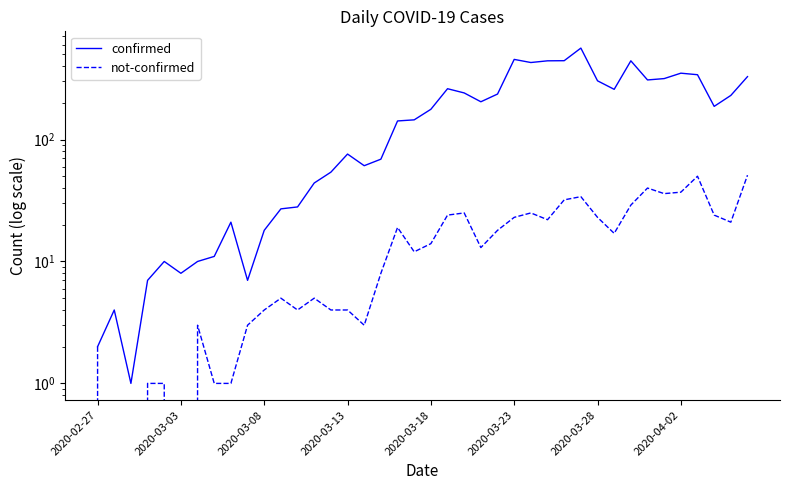

What is the difference between the confirmed values at 39 and 23?

124